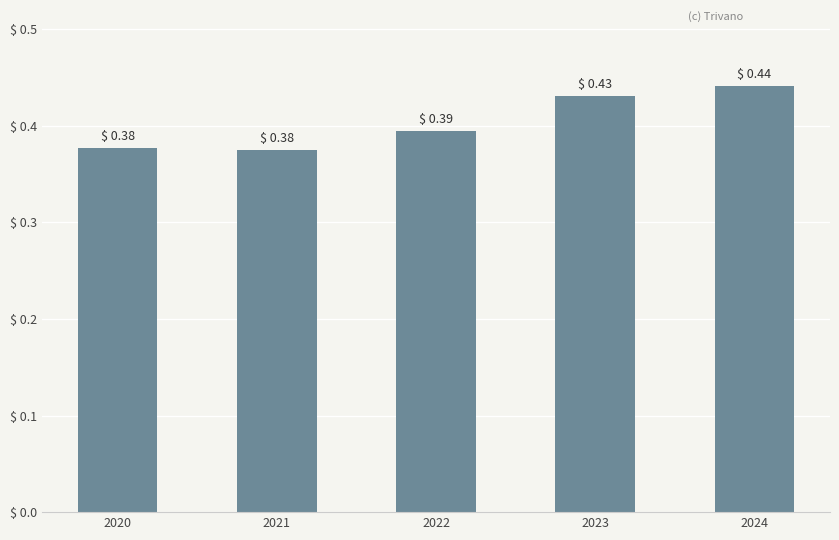

Is it true that the value at 2023 is 0.2?

False